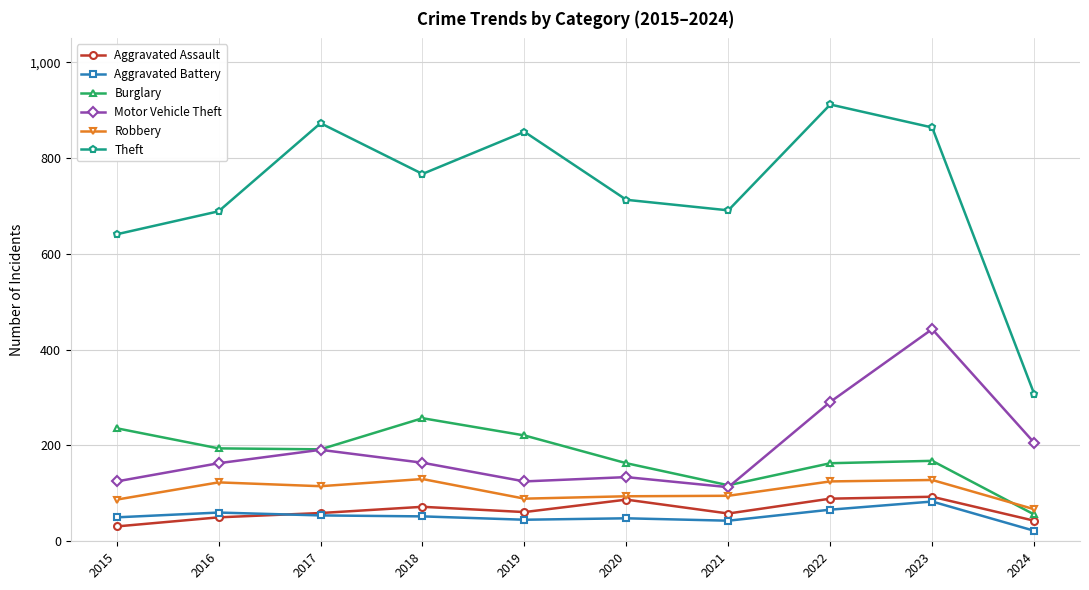

How many interior local valleys does the Burglary series have?

2